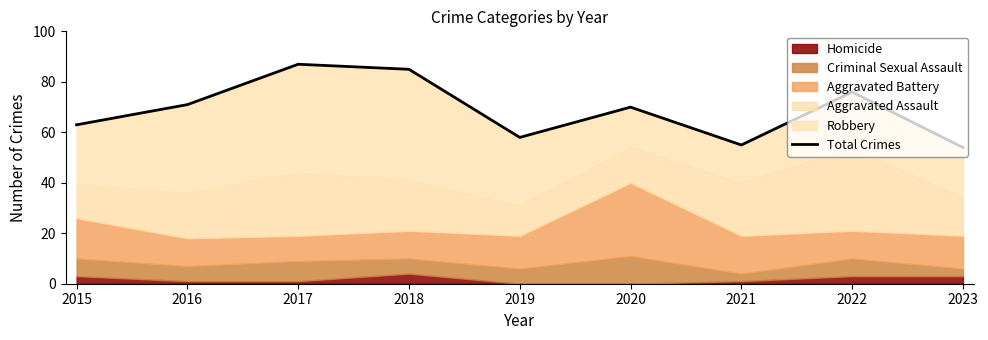

List the labels in order of value, largest first.

2017, 2018, 2022, 2016, 2020, 2015, 2019, 2021, 2023